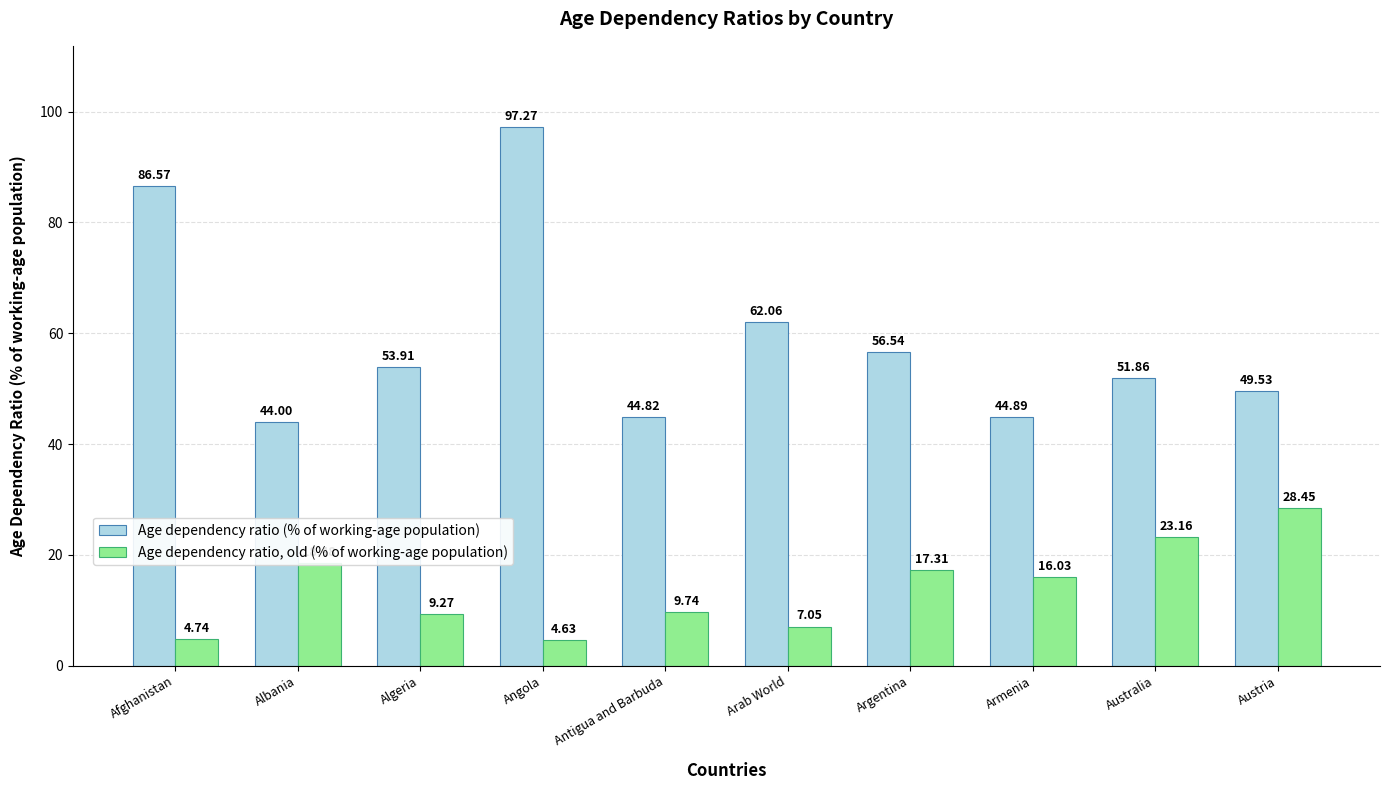

List the series in order of their overall mean, highest first.

Age dependency ratio (% of working-age population), Age dependency ratio, old (% of working-age population)